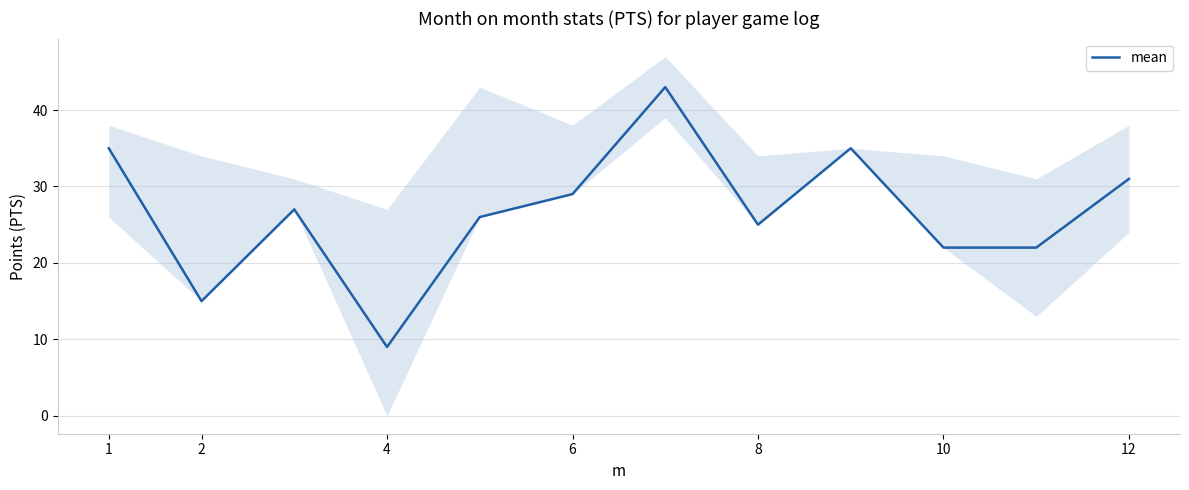

What is the highest value of the mean series?

43